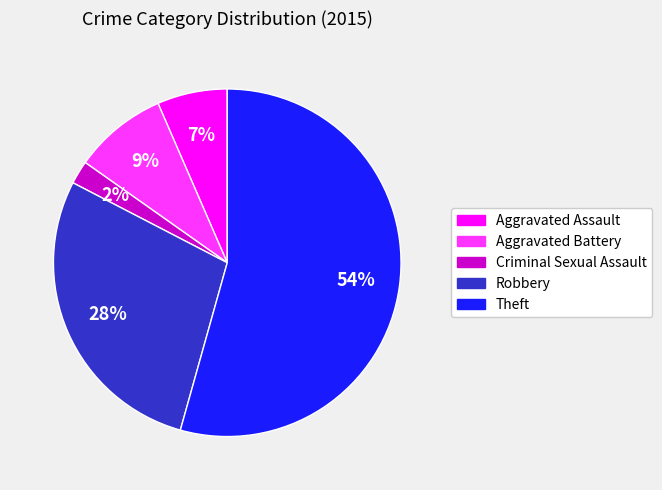

To the nearest percent, what is the average slice percentage?

20%